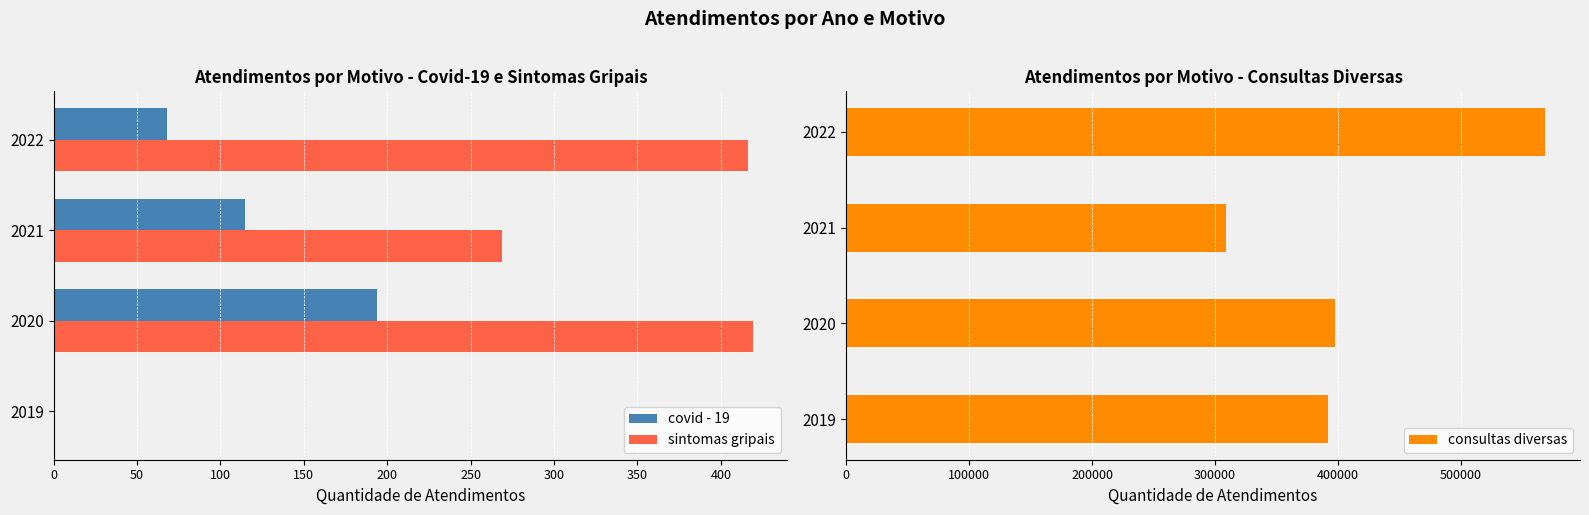

The sintomas gripais series shows 0 at 2019. True or false?

True